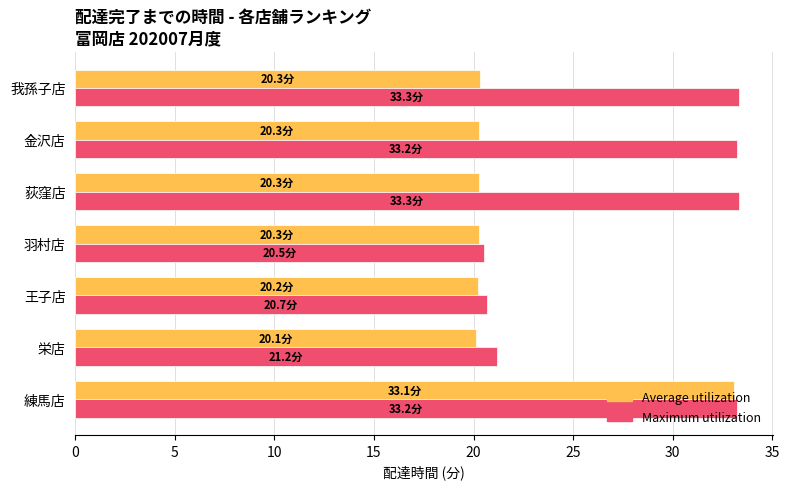

What are all the series names shown in the legend?

Average utilization, Maximum utilization